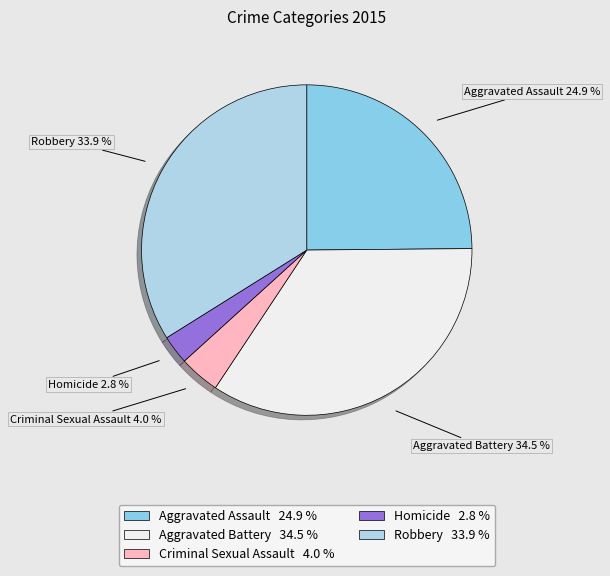

True or false: Aggravated Battery accounts for 45% of the total.

False